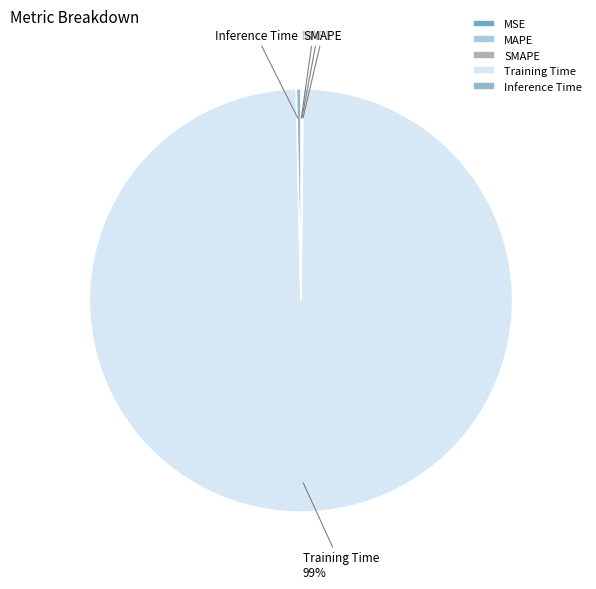

Which category has the biggest portion of the pie?

Training Time